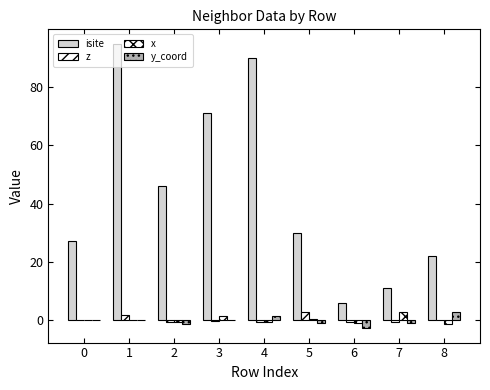

Rank the categories by isite value from highest to lowest.

1, 4, 3, 2, 5, 0, 8, 7, 6